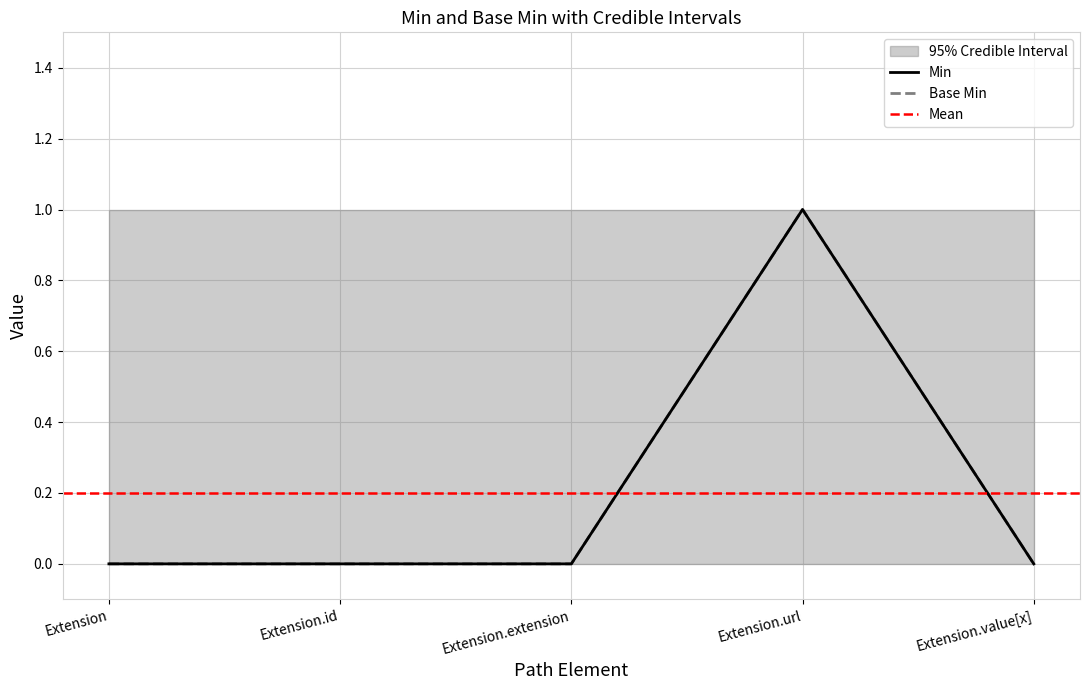

True or false: Min and Base Min intersect in this chart.

False